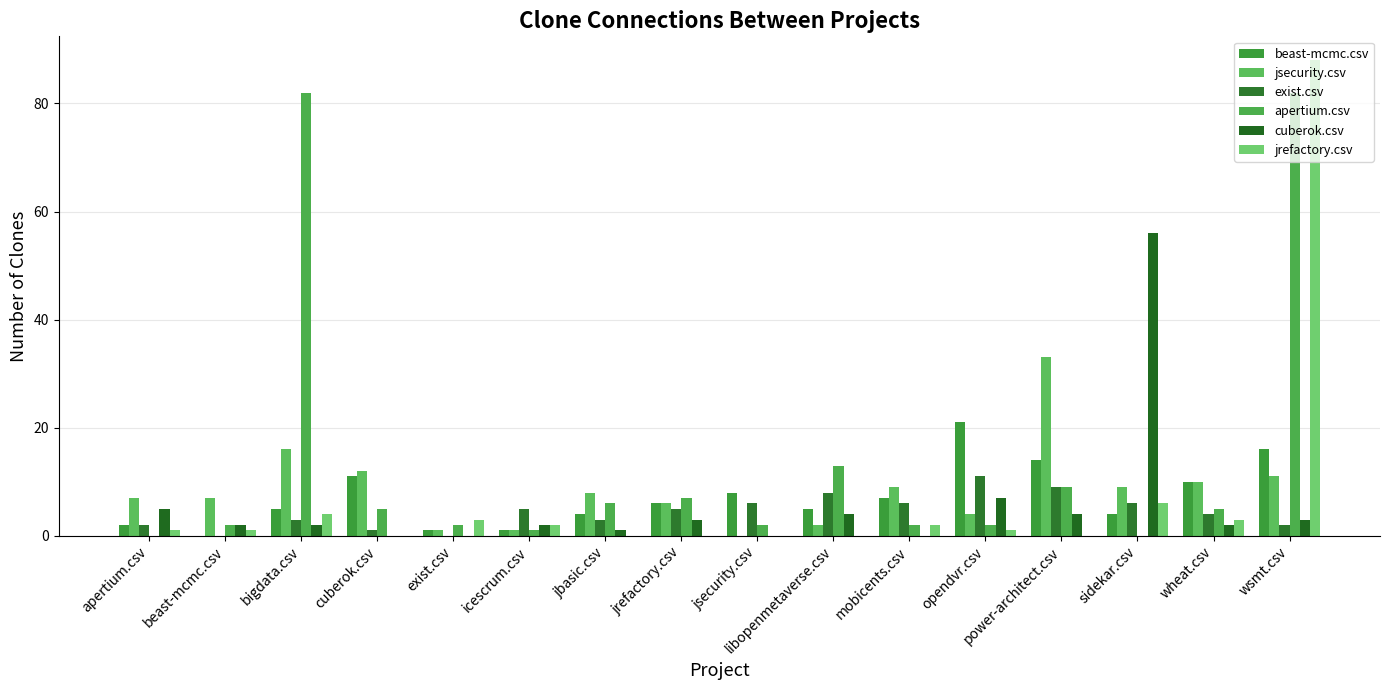

What is the sum of all cuberok.csv values?

91